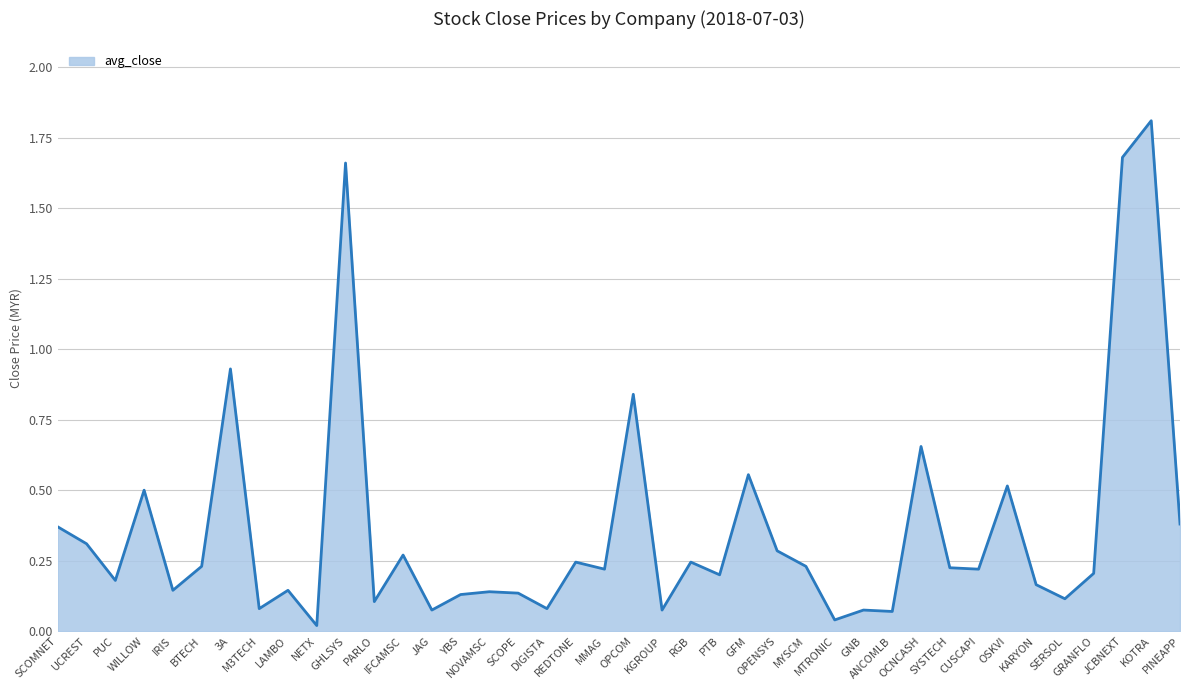

Where is the first local maximum?

WILLOW